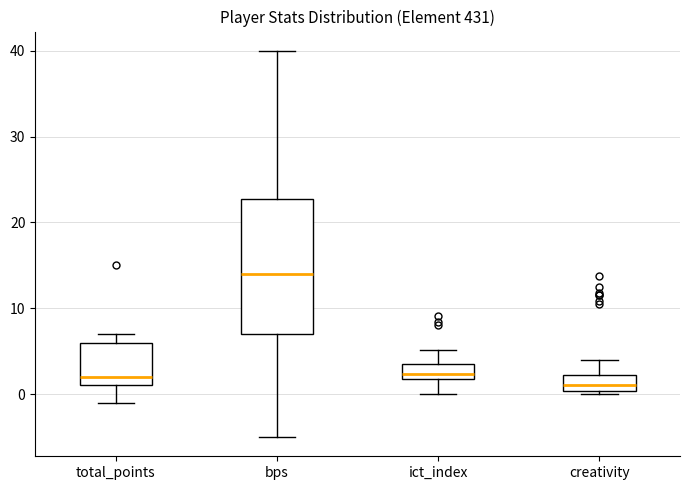

Reading left to right, transcribe this box plot: for each box, give where its median line is, the range the box spans, and where its two whiskers end, as read against the y-axis. The values are not printed on the chart, so give them approximately, as read against the axis.

total_points: median 2, box 1 to 6, whiskers -1 to 7
bps: median 14, box 7 to 23, whiskers -5 to 40
ict_index: median 2 (just above the box's lower edge), box 2 to 4, whiskers 0 to 5
creativity: median 1, box 0 to 2, whiskers 0 (just below the box's lower edge) to 4